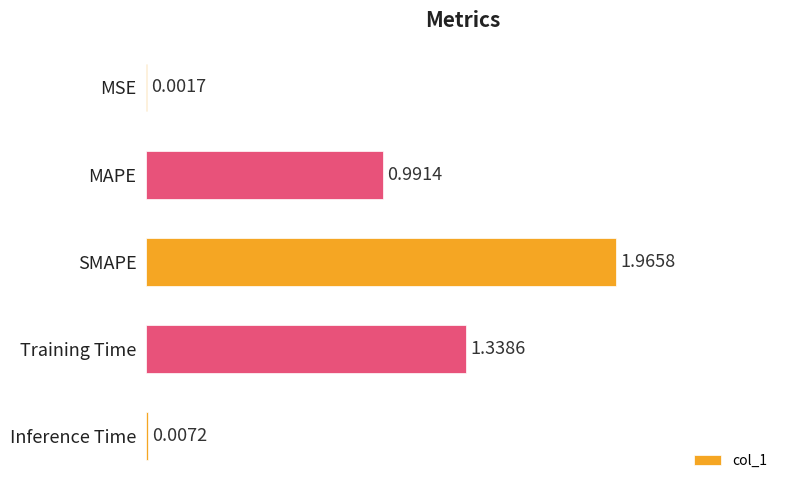

Which category has the highest value across all series?

SMAPE